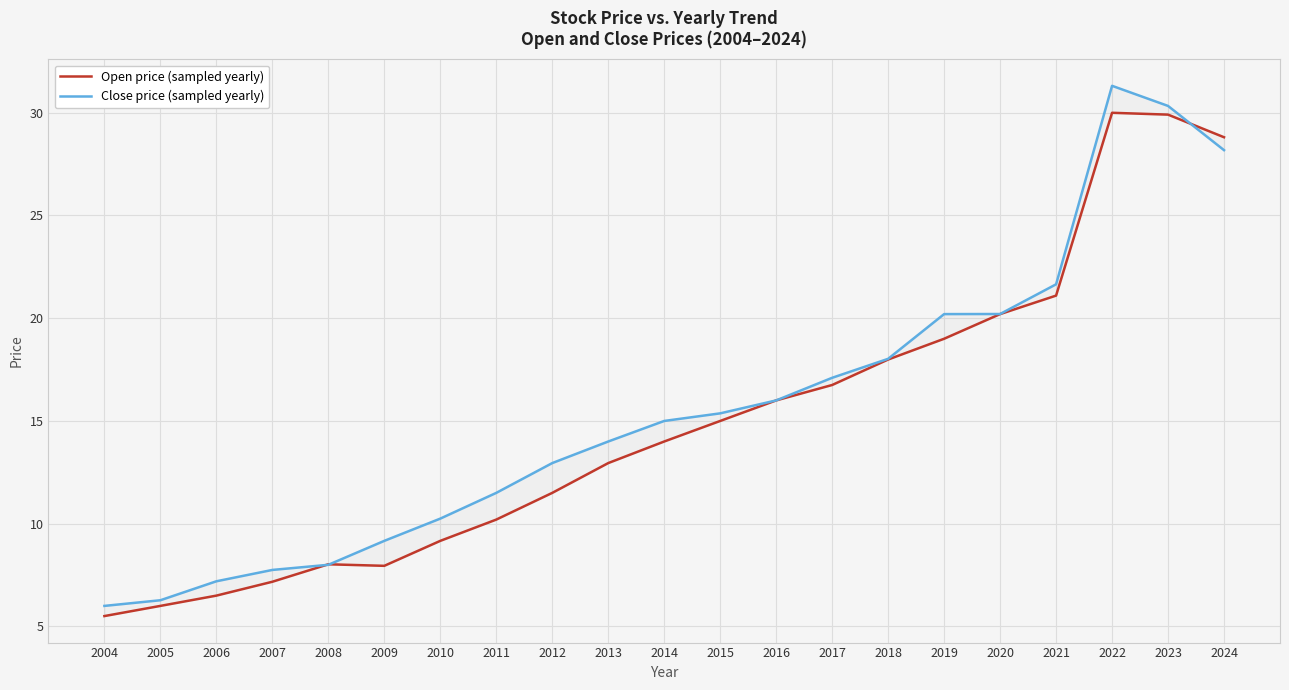

Between which two adjacent categories do Open price (sampled yearly) and Close price (sampled yearly) first intersect?

2007 and 2008